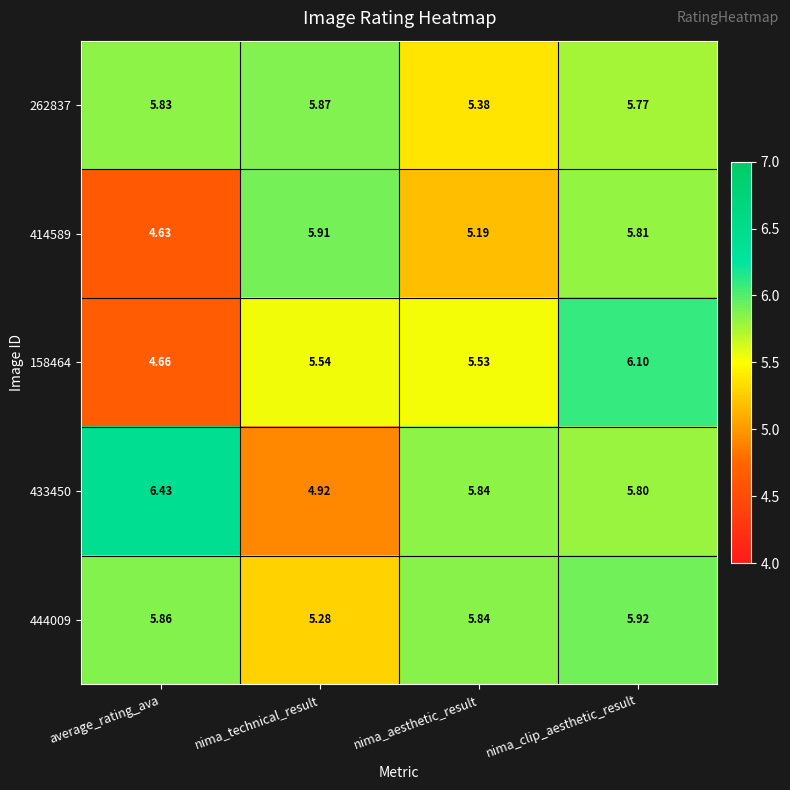

Where is 158464 nearest to the value 5?

average_rating_ava